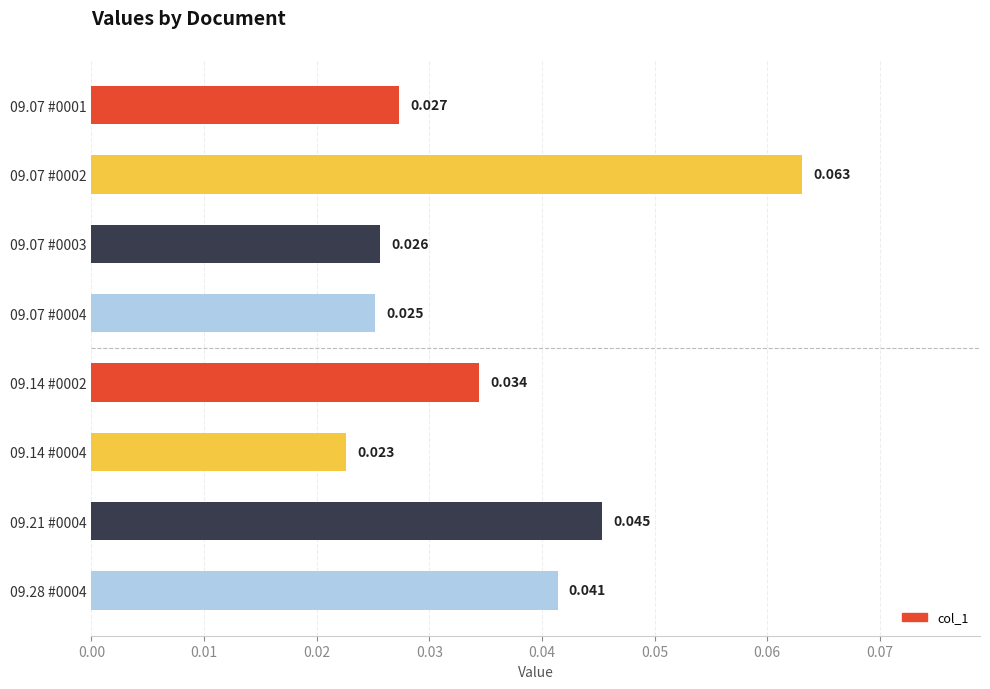

List the labels in order of value, largest first.

09.07 #0002, 09.21 #0004, 09.28 #0004, 09.14 #0002, 09.07 #0001, 09.07 #0003, 09.07 #0004, 09.14 #0004